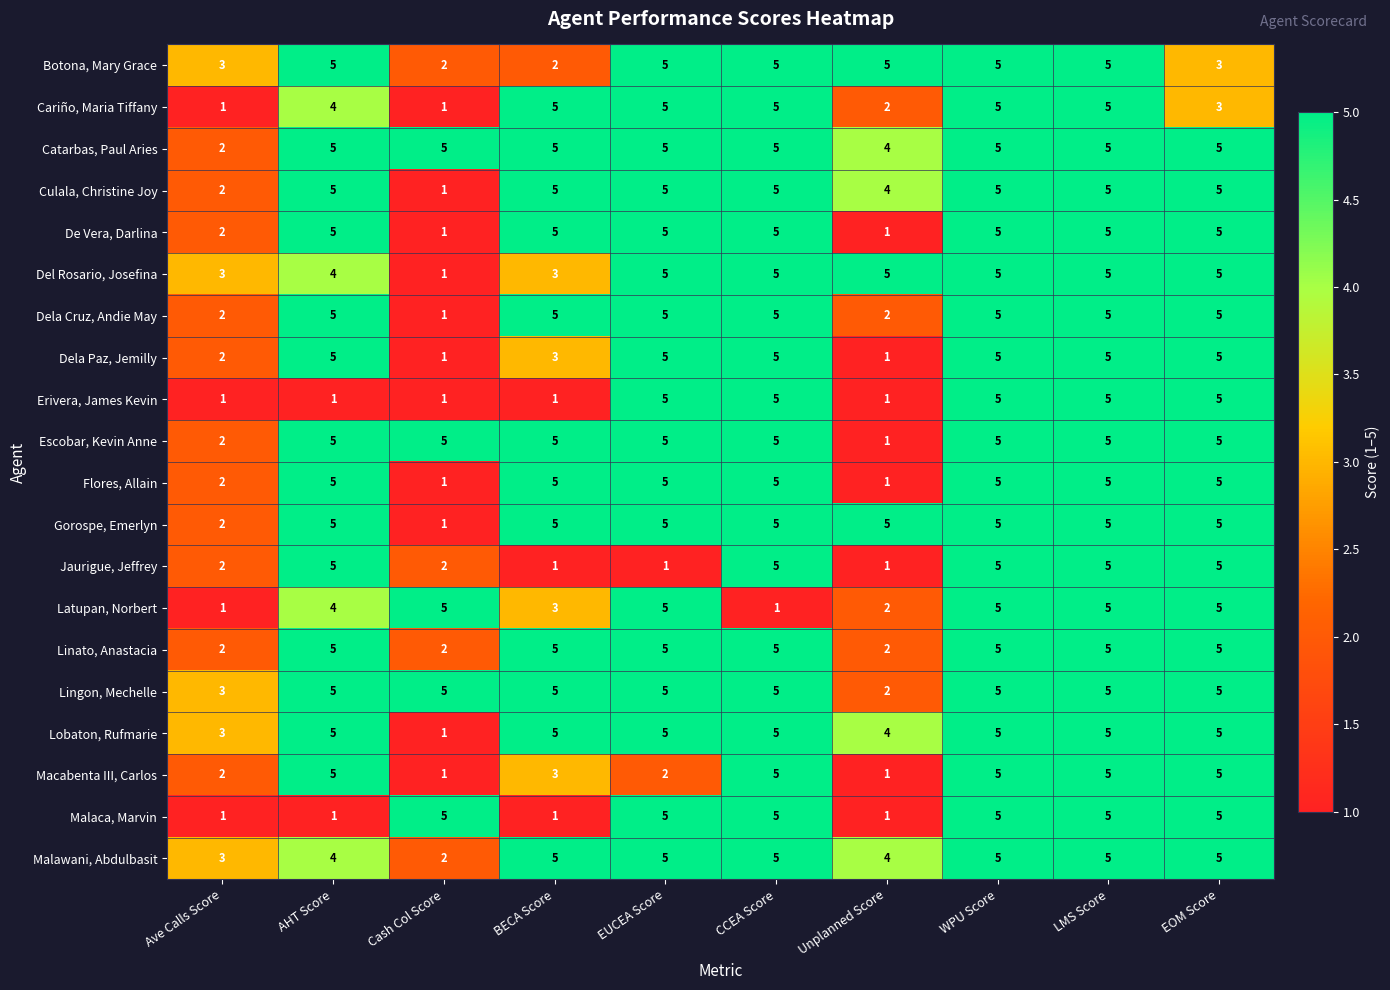

What is the difference between the Latupan, Norbert values at Unplanned Score and WPU Score?

3